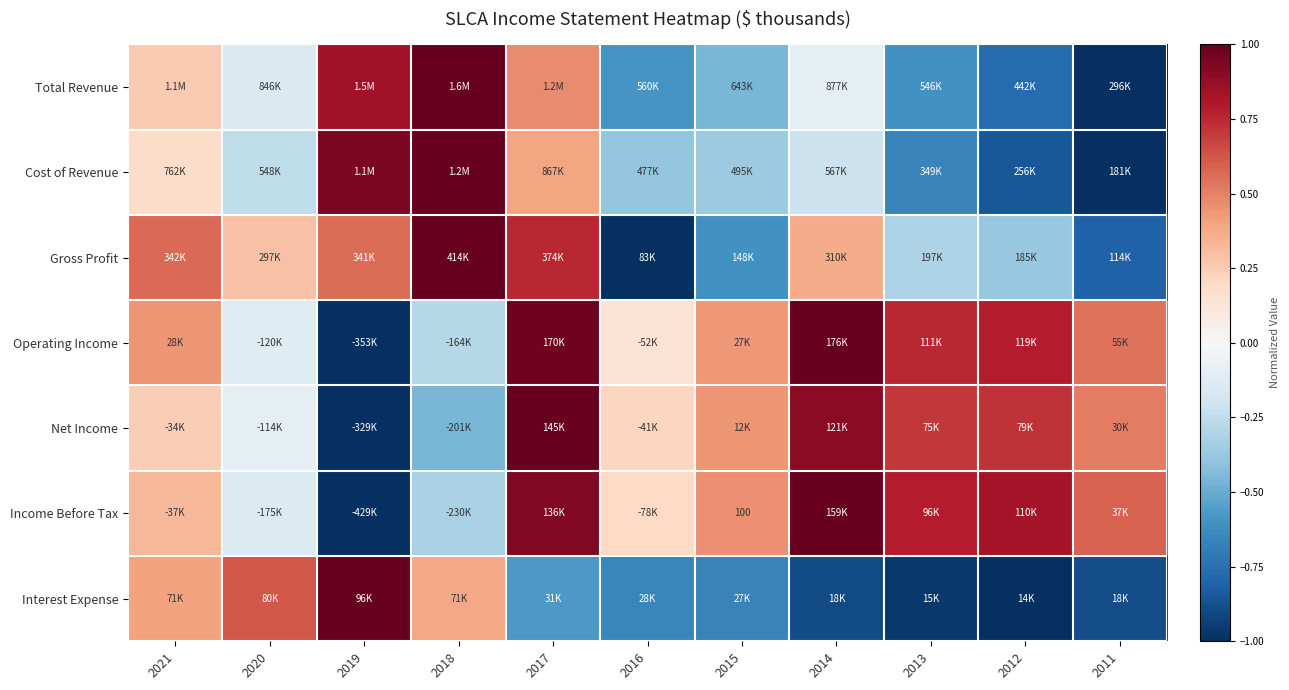

The Income Before Tax series shows 0.8 at 2013. True or false?

True